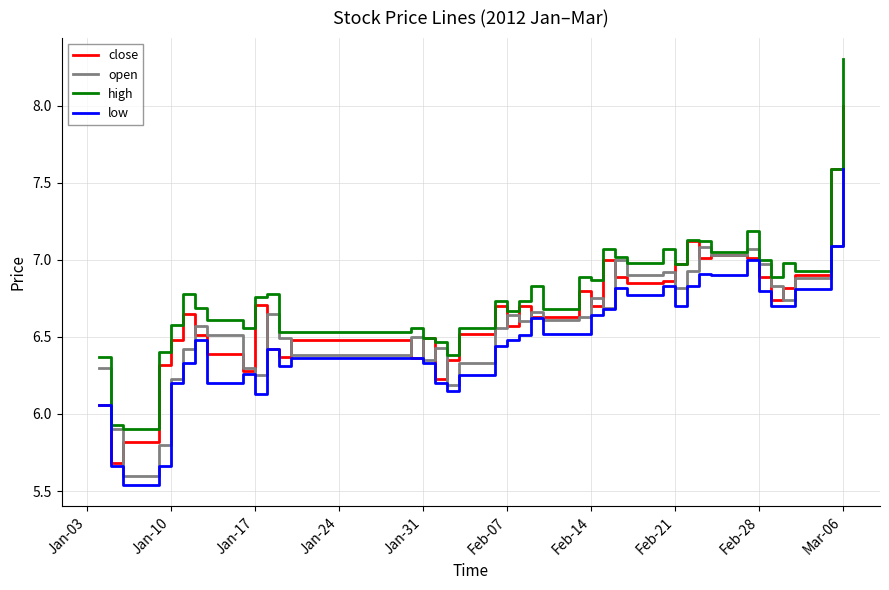

What is the maximum value shown in the chart?

8.3